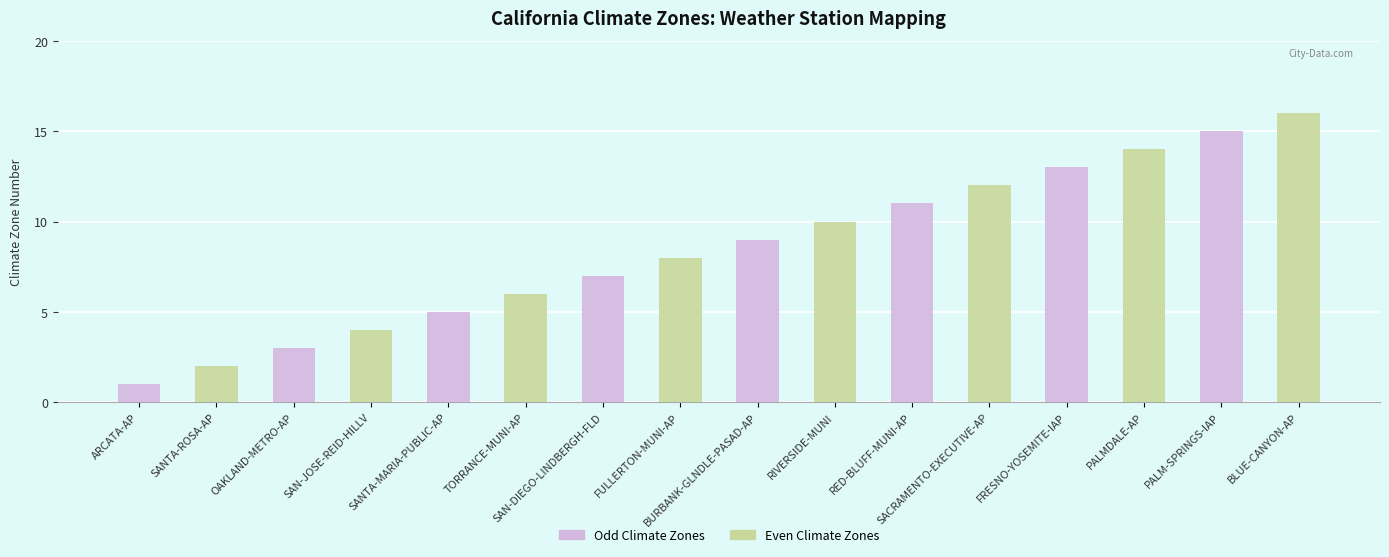

What is the maximum value shown in the chart?

16